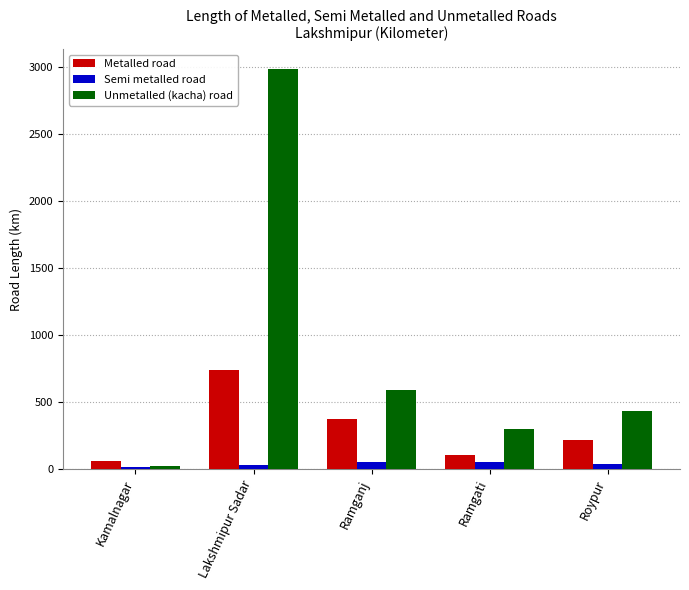

The value of Metalled road at Ramganj is 547. True or false?

False